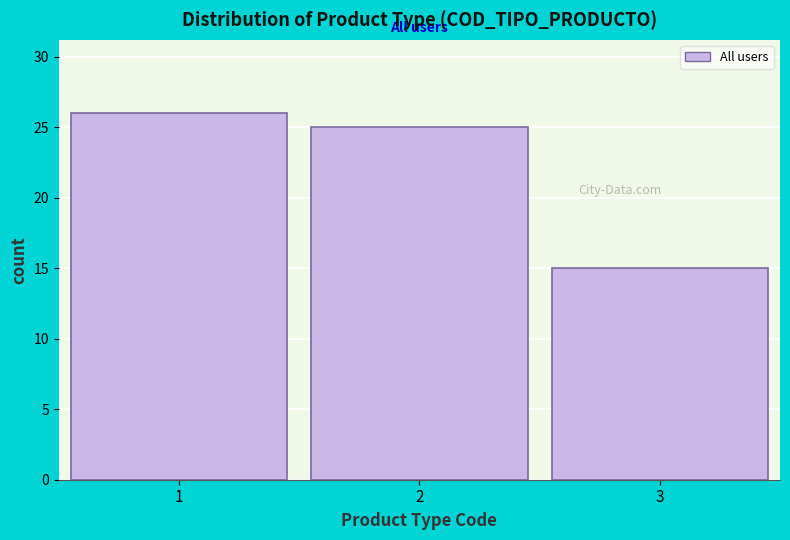

Reading left to right, what are all the values shown in this chart?

1=26	2=25	3=15